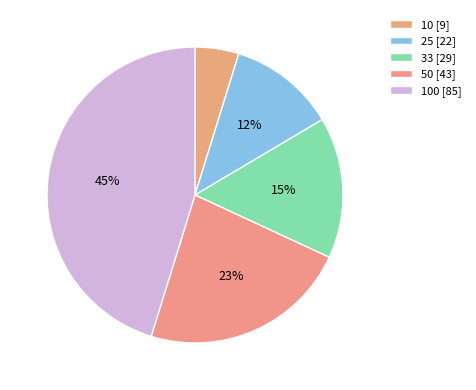

How many segments does this pie chart have?

5